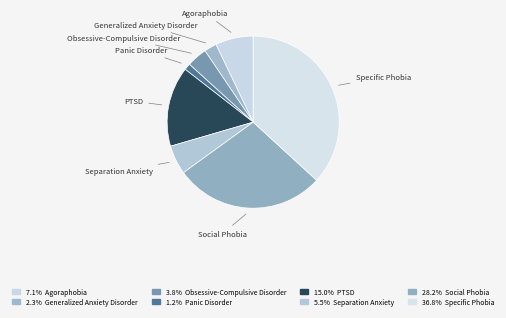

Count the number of slices in the pie.

8